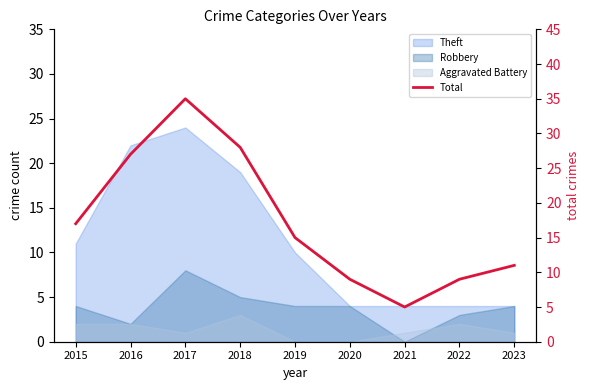

Approximately how many times larger is the value at 2019 compared to 2018?

0.5